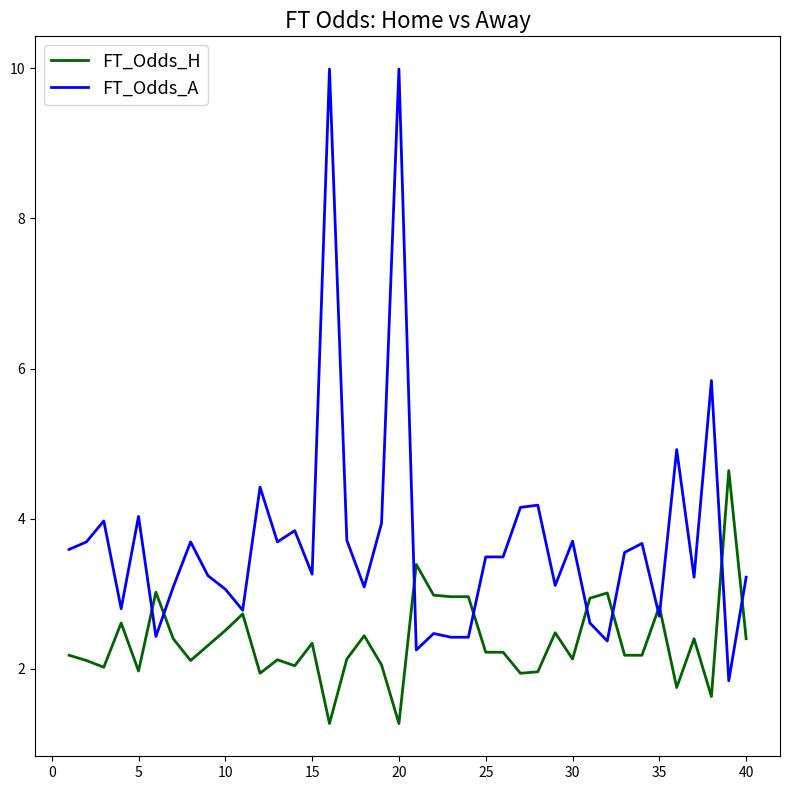

Rank the series by their maximum value, from lowest to highest.

FT_Odds_H, FT_Odds_A